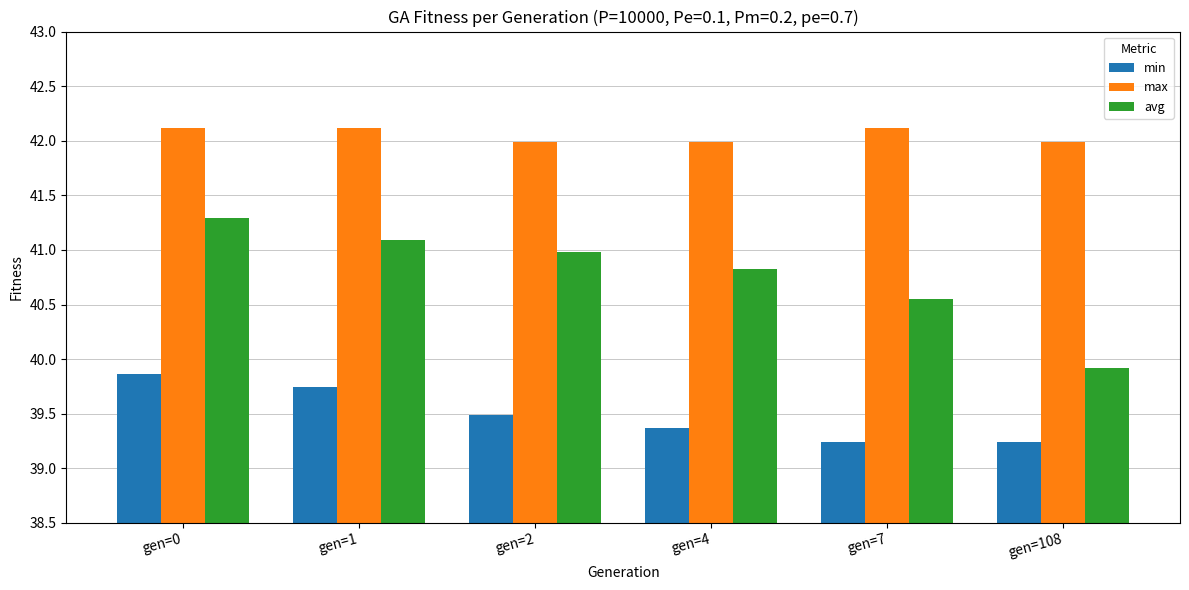

Read the max value at gen=4.

42.0